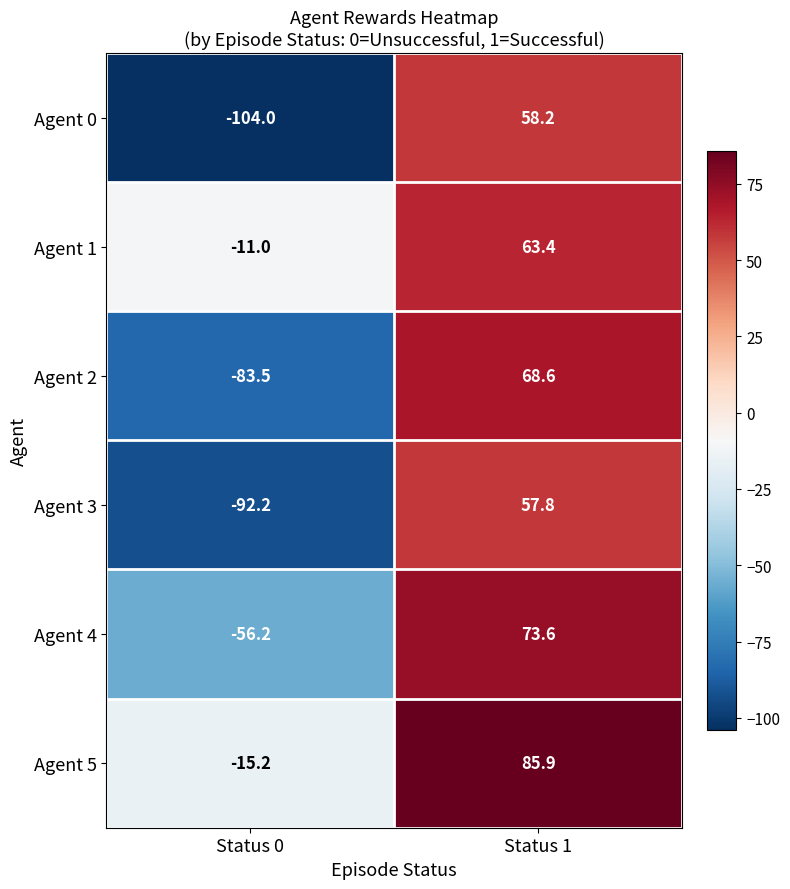

What is the sum of all Agent 1 values?

52.4